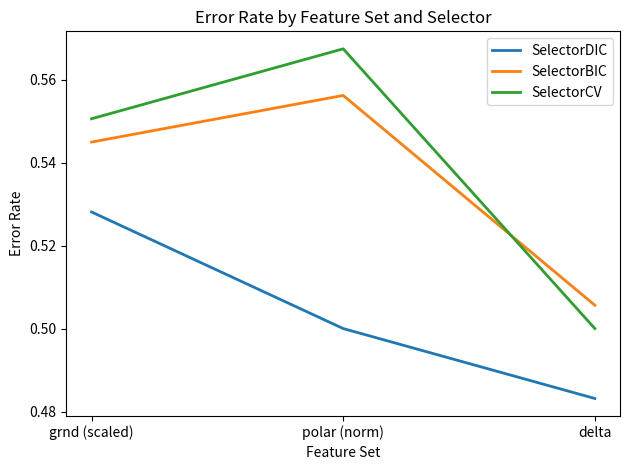

Which category has the lowest value in the SelectorDIC series?

delta